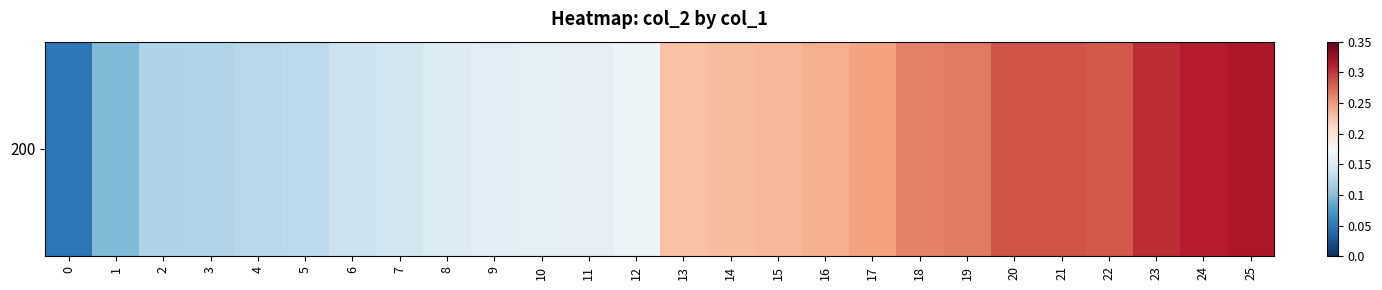

What is the sum of all values?

5.2